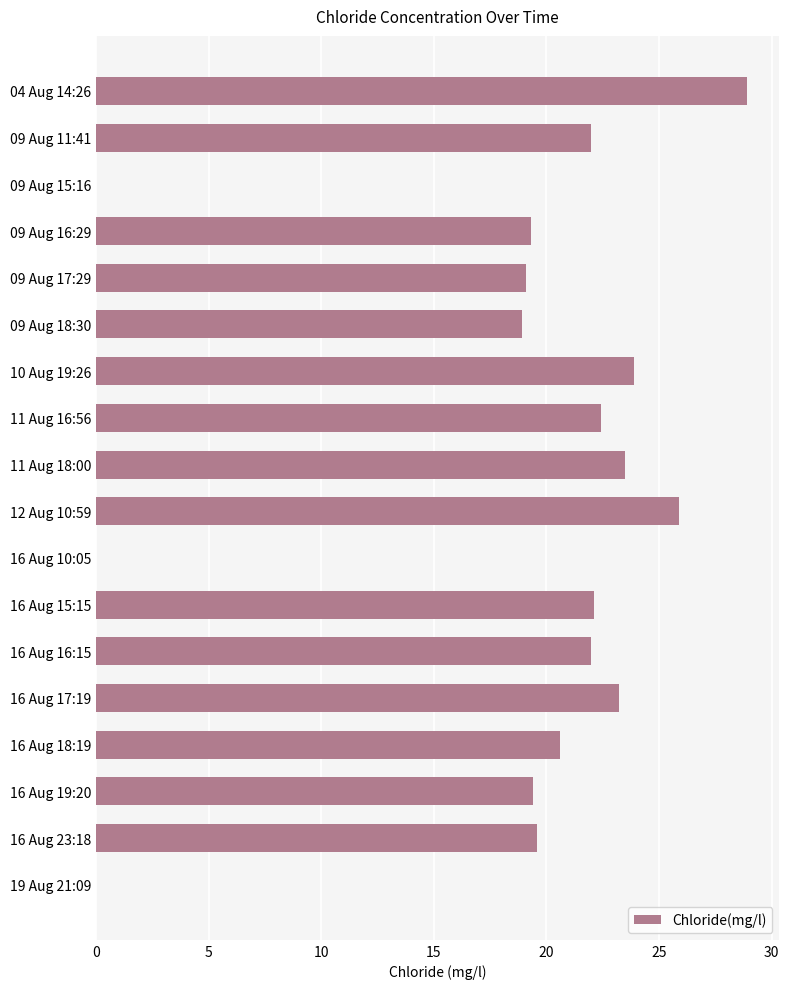

How many data points does each series have?

18